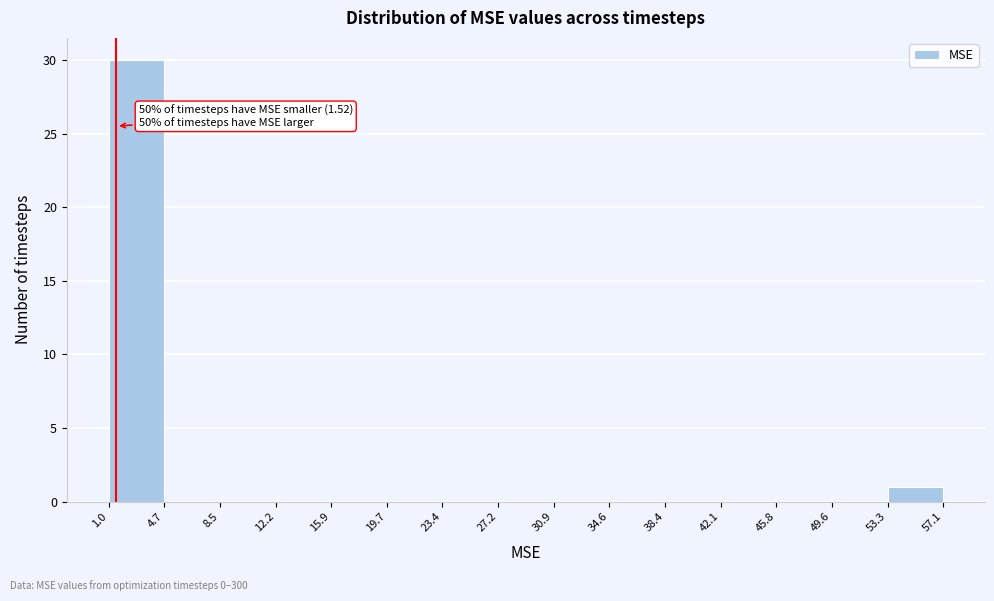

Over which range of the x-axis is the bar tallest?

1.0 to 4.7